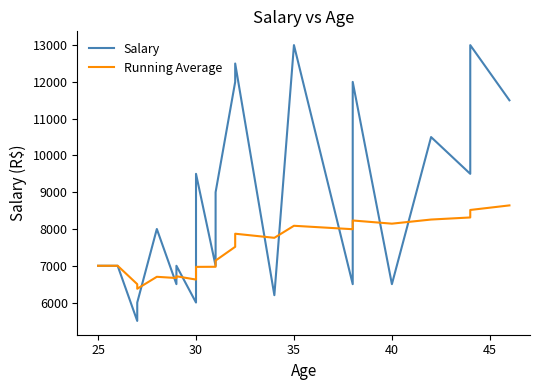

What are all the series names shown in the legend?

Salary, Running Average